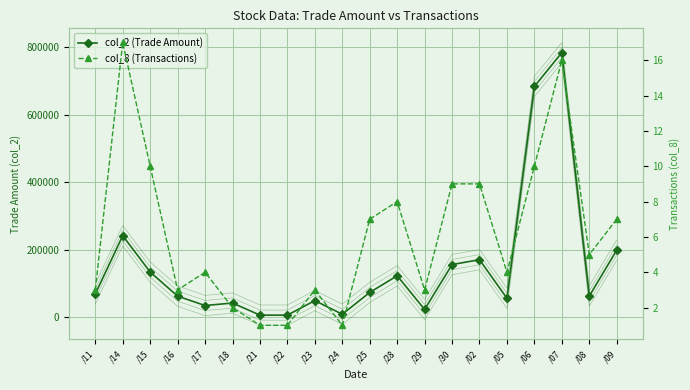

What position from the left is /29?

13